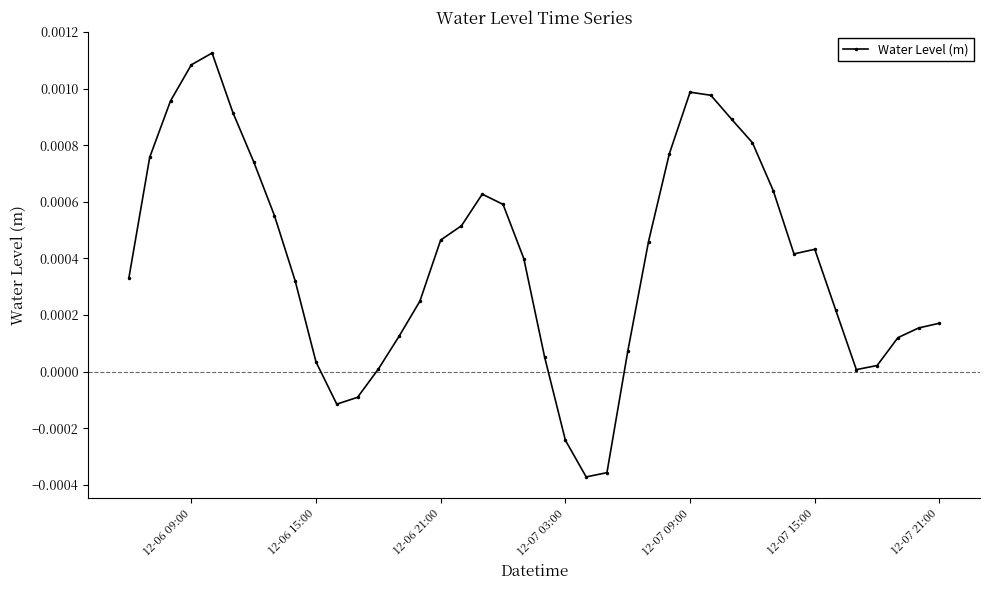

How many points are higher than both their immediate neighbors (excluding endpoints)?

4